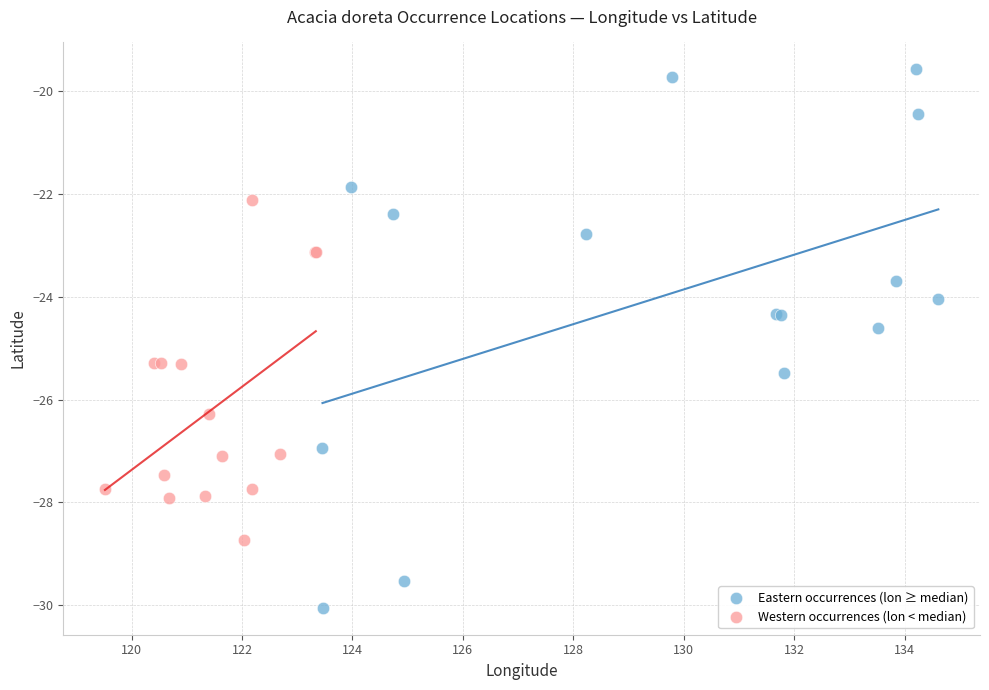

Which series has the widest spread of Y values?

Eastern occurrences (lon ≥ median)